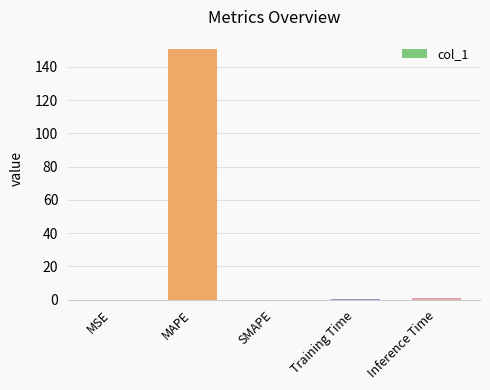

How many series are shown in this chart?

1